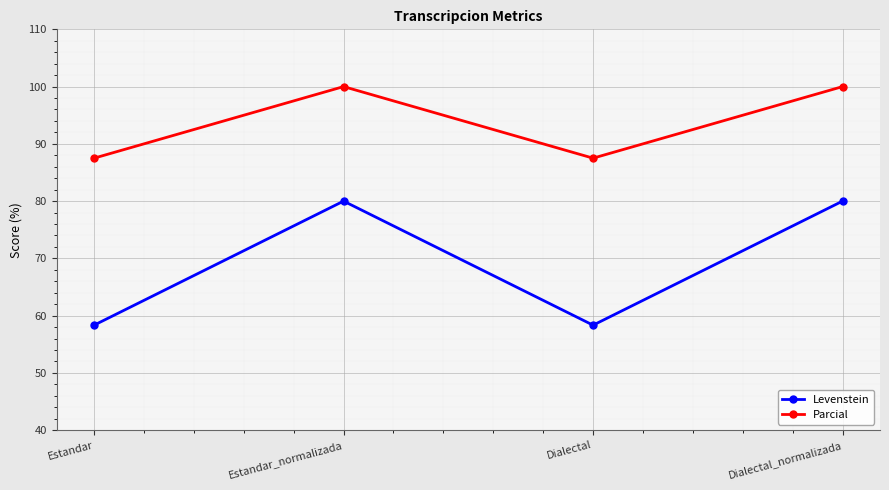

The Parcial series shows 149.4 at Dialectal_normalizada. True or false?

False